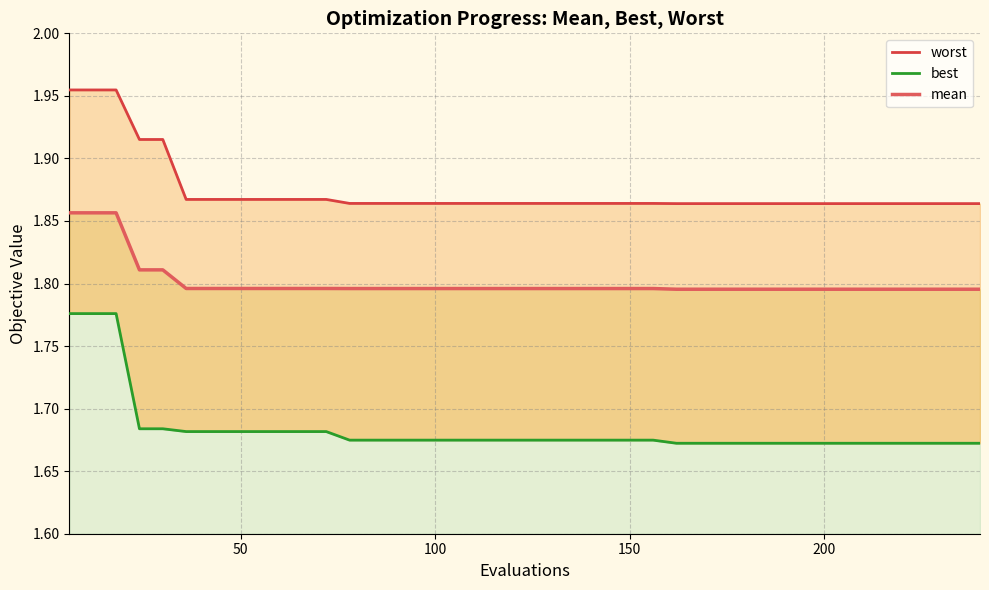

List the series in order of their overall mean, highest first.

worst, mean, best